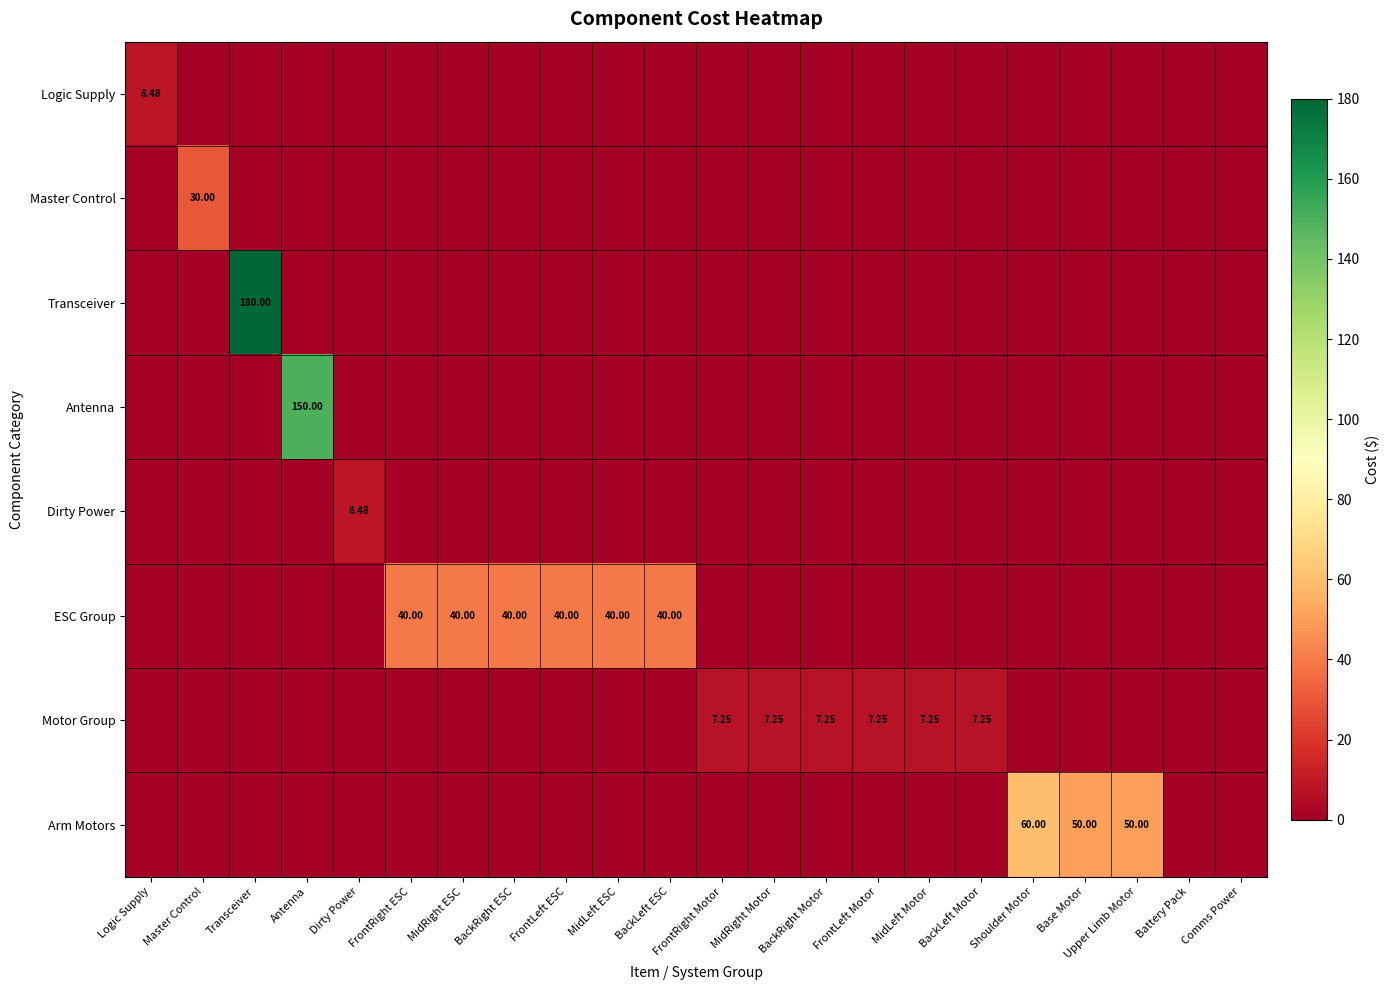

Is it true that Transceiver equals -80.7 at Comms Power?

False